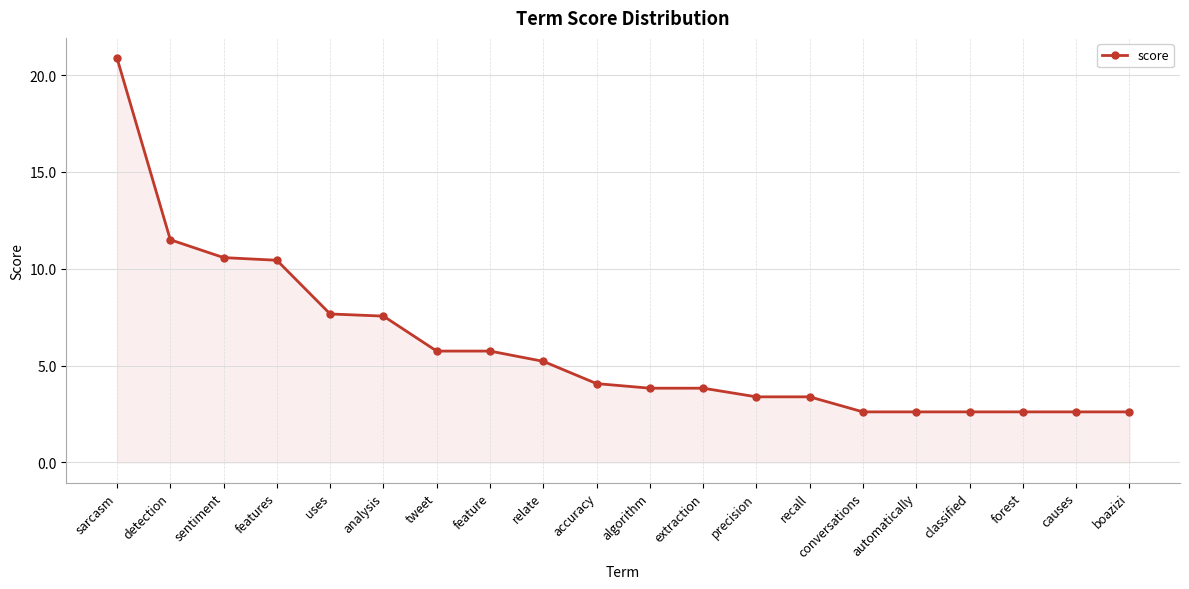

What is the change in value from uses to classified?

-5.1